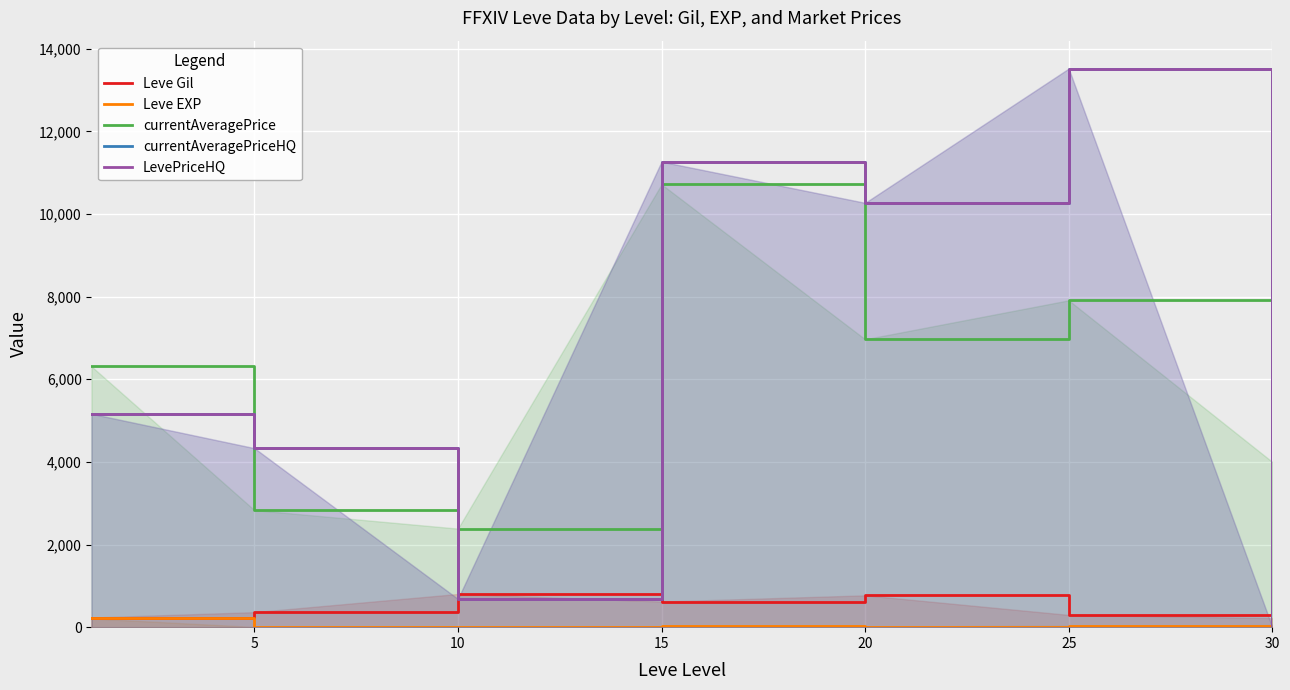

How many lines are shown in the chart?

5